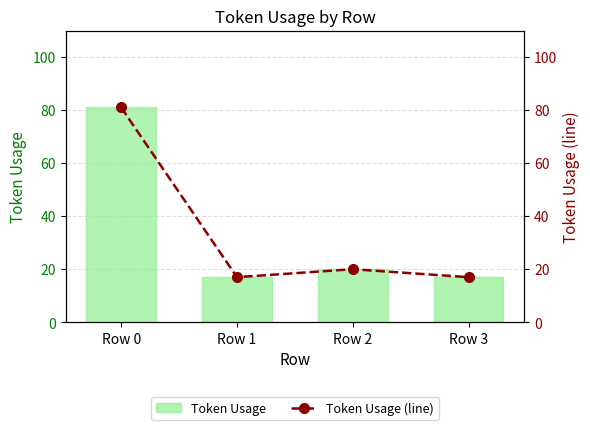

Is it true that Token Usage equals 81 at Row 0?

True